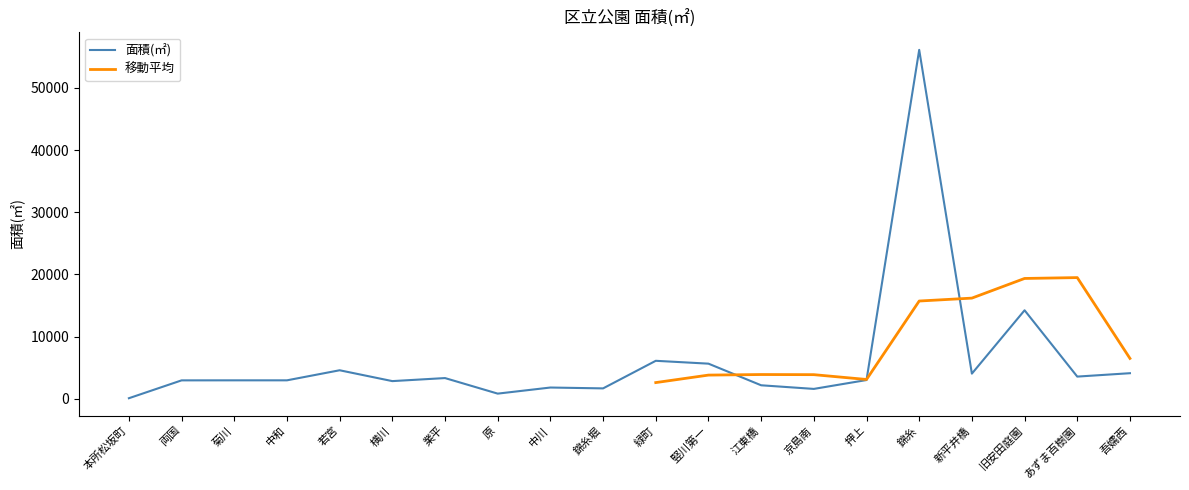

Which category has the lowest value across all series?

本所松坂町